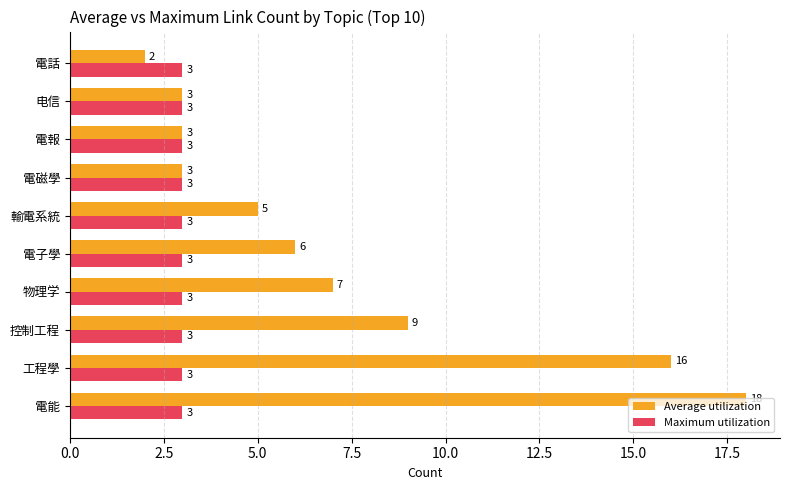

Which series has the largest range (max minus min)?

Average utilization